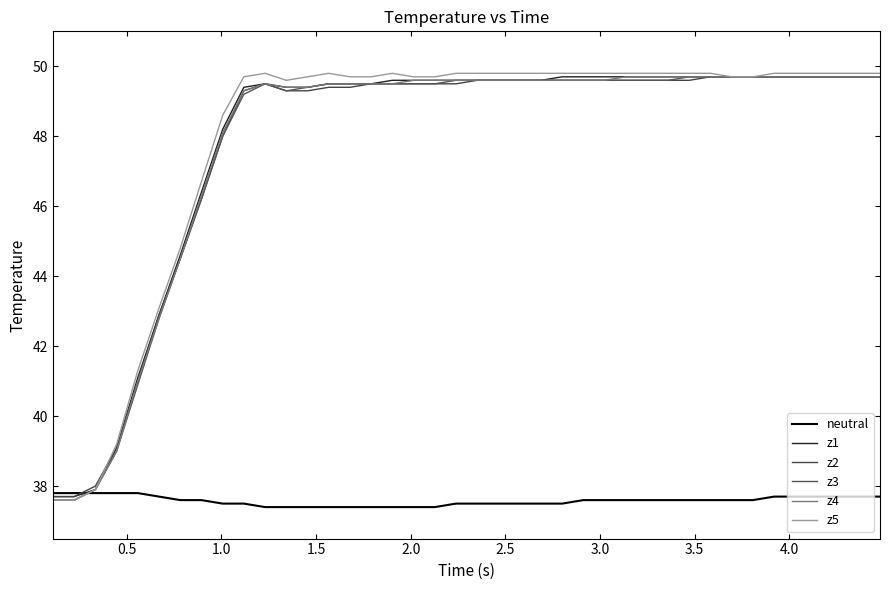

Does the chart have visible grid lines?

No